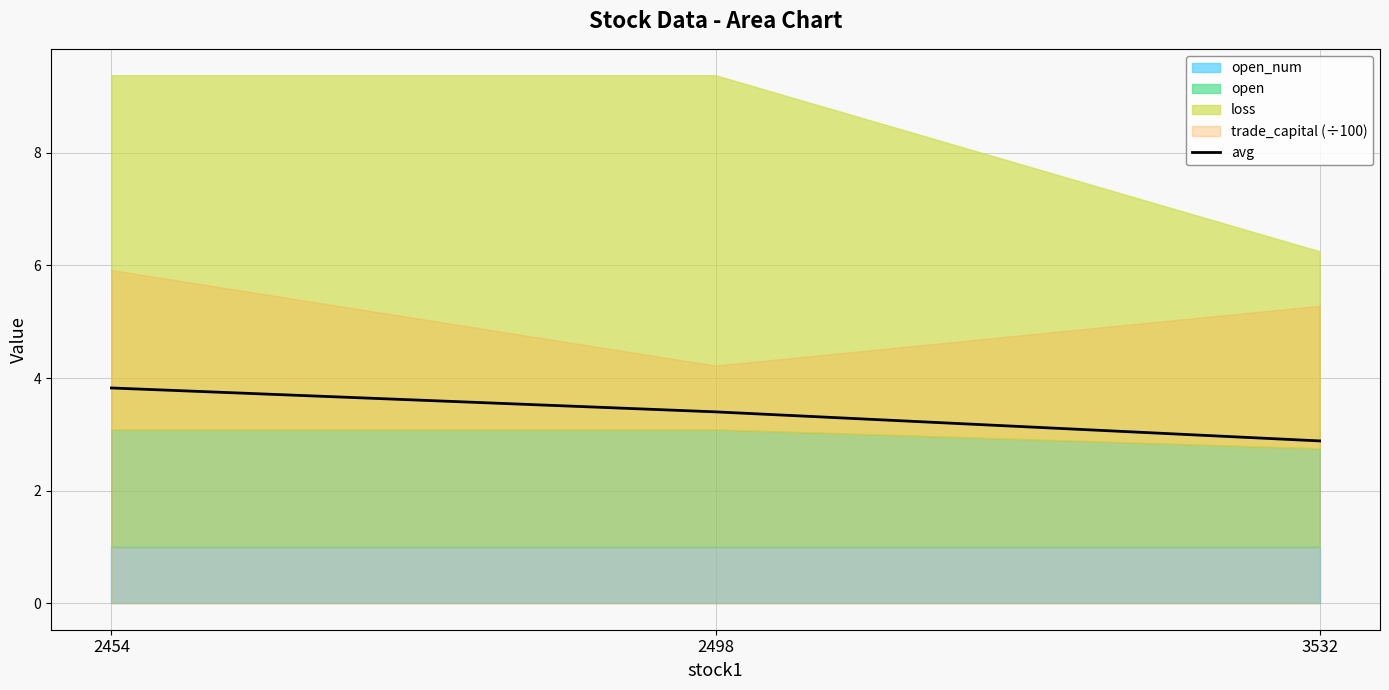

What is the sum of all values?

10.1